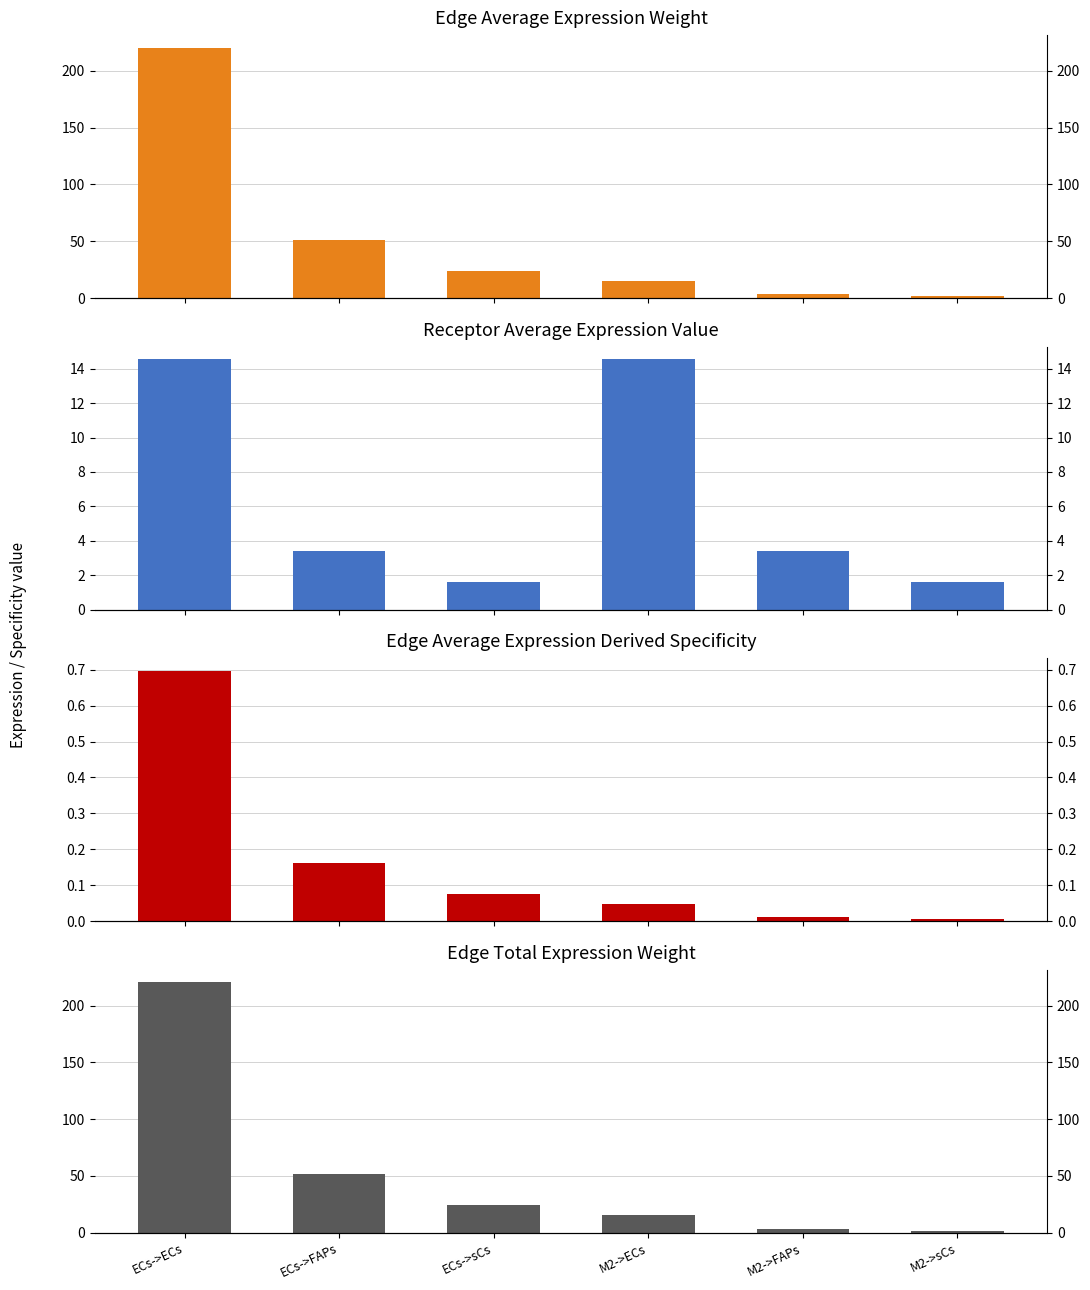

How many bars are there in total?

24